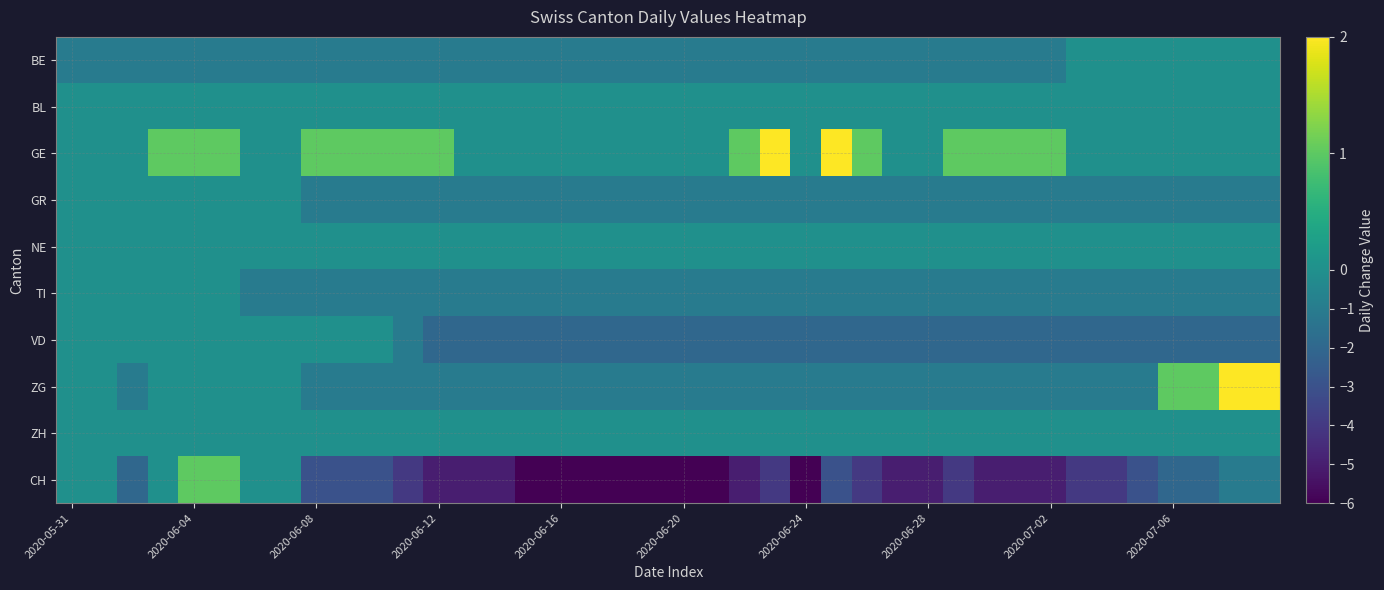

Reading left to right, list all the values displayed in this chart.

BE: -1	-1	-1	-1	-1	-1	-1	-1	-1	-1	-1	-1	-1	-1	-1	-1	-1	-1	-1	-1	-1	-1	-1	-1	-1	-1	-1	-1	-1	-1	-1	-1	-1	0	0	0	0	0	0	0
BL: 0	0	0	0	0	0	0	0	0	0	0	0	0	0	0	0	0	0	0	0	0	0	0	0	0	0	0	0	0	0	0	0	0	0	0	0	0	0	0	0
GE: 0	0	0	1	1	1	0	0	1	1	1	1	1	0	0	0	0	0	0	0	0	0	1	2	0	2	1	0	0	1	1	1	1	0	0	0	0	0	0	0
GR: 0	0	0	0	0	0	0	0	-1	-1	-1	-1	-1	-1	-1	-1	-1	-1	-1	-1	-1	-1	-1	-1	-1	-1	-1	-1	-1	-1	-1	-1	-1	-1	-1	-1	-1	-1	-1	-1
NE: 0	0	0	0	0	0	0	0	0	0	0	0	0	0	0	0	0	0	0	0	0	0	0	0	0	0	0	0	0	0	0	0	0	0	0	0	0	0	0	0
TI: 0	0	0	0	0	0	-1	-1	-1	-1	-1	-1	-1	-1	-1	-1	-1	-1	-1	-1	-1	-1	-1	-1	-1	-1	-1	-1	-1	-1	-1	-1	-1	-1	-1	-1	-1	-1	-1	-1
VD: 0	0	0	0	0	0	0	0	0	0	0	-1	-2	-2	-2	-2	-2	-2	-2	-2	-2	-2	-2	-2	-2	-2	-2	-2	-2	-2	-2	-2	-2	-2	-2	-2	-2	-2	-2	-2
ZG: 0	0	-1	0	0	0	0	0	-1	-1	-1	-1	-1	-1	-1	-1	-1	-1	-1	-1	-1	-1	-1	-1	-1	-1	-1	-1	-1	-1	-1	-1	-1	-1	-1	-1	1	1	2	2
ZH: 0	0	0	0	0	0	0	0	0	0	0	0	0	0	0	0	0	0	0	0	0	0	0	0	0	0	0	0	0	0	0	0	0	0	0	0	0	0	0	0
CH: 0	0	-2	0	1	1	0	0	-3	-3	-3	-4	-5	-5	-5	-6	-6	-6	-6	-6	-6	-6	-5	-4	-6	-3	-4	-5	-5	-4	-5	-5	-5	-4	-4	-3	-2	-2	-1	-1